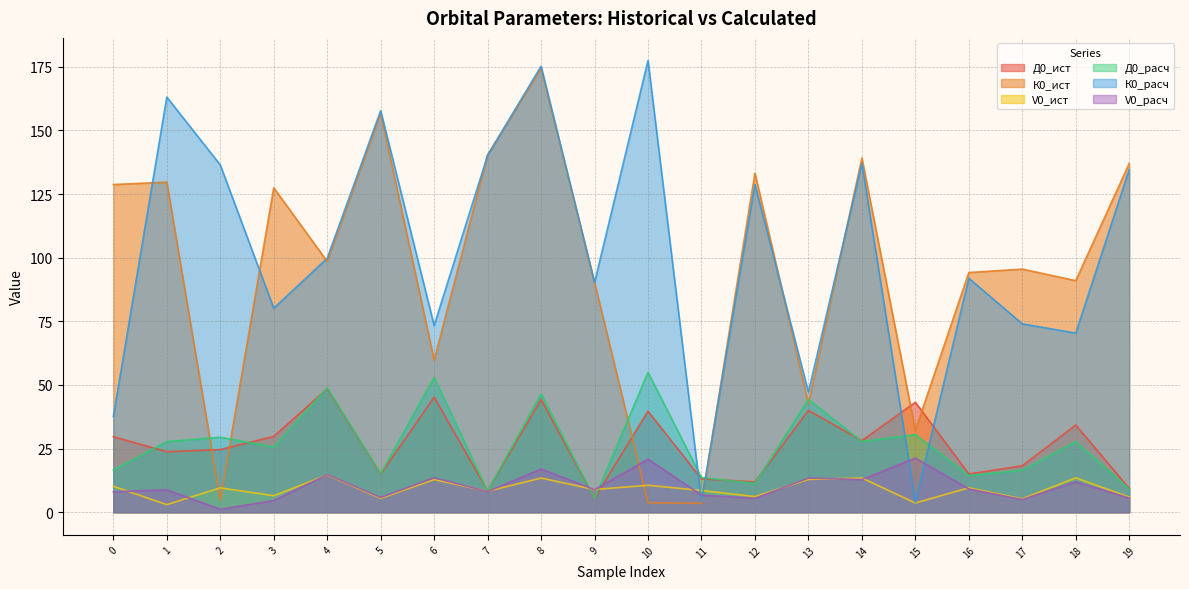

True or false: К0_расч has a value of 99.8 at 4.

True